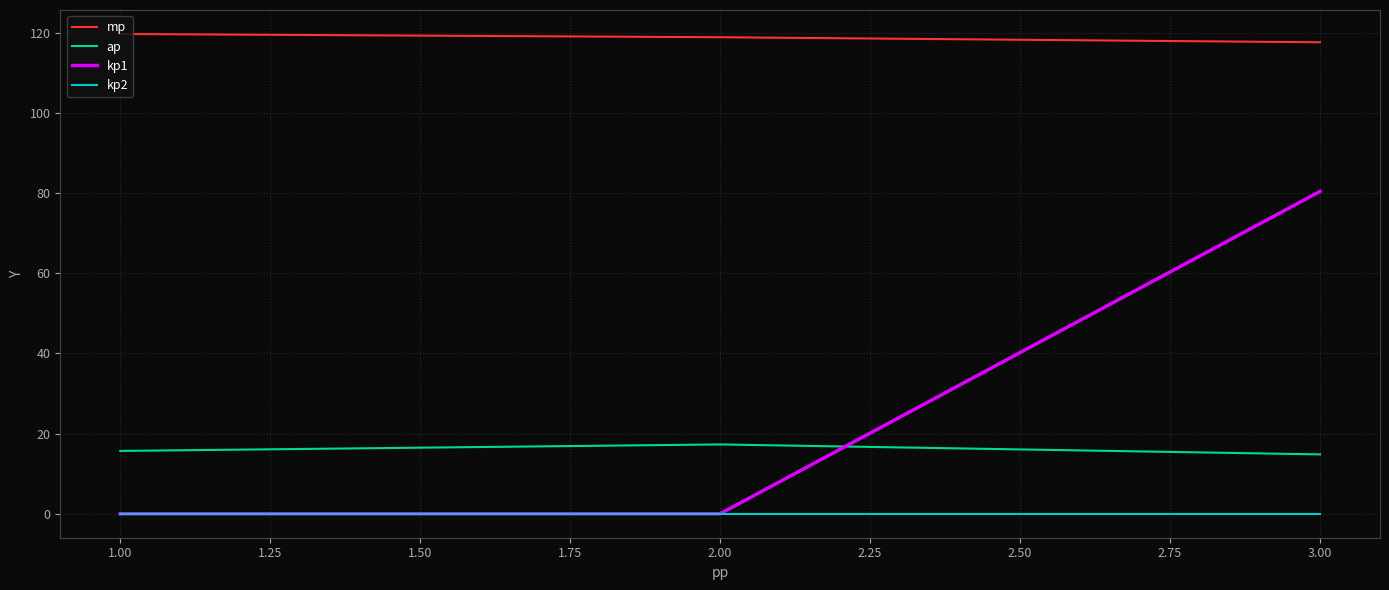

Which series has the widest spread of values?

kp1